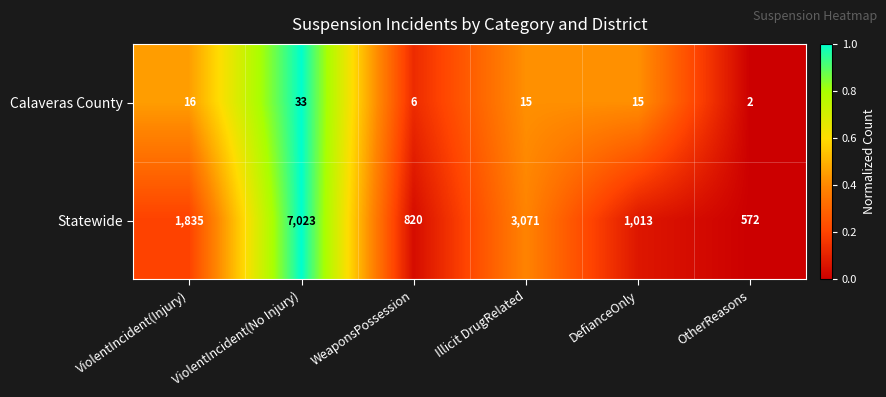

Rank the series by their average value, from highest to lowest.

Statewide, Calaveras County